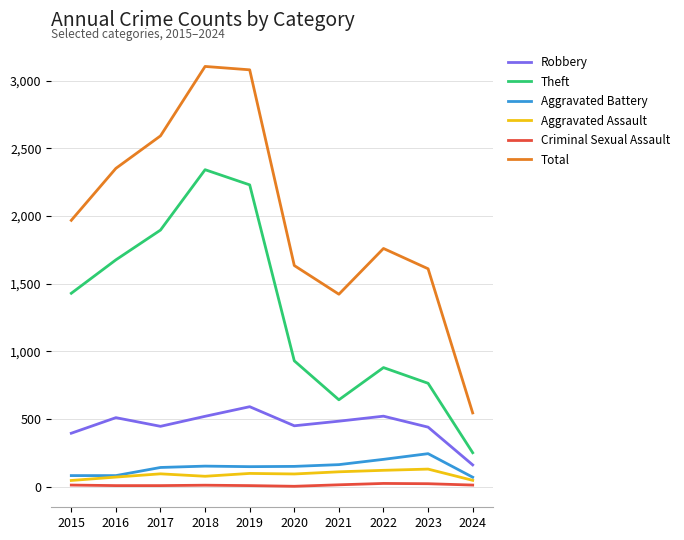

True or false: Total and Aggravated Battery intersect in this chart.

False